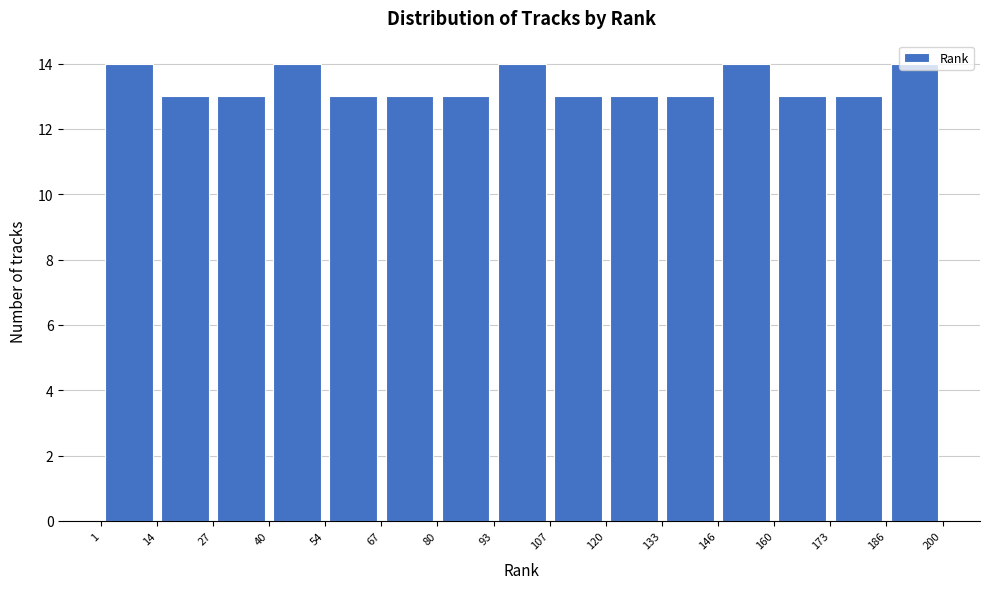

What is the height of the bar covering 186 to 200 on the x-axis? The values are not printed on the chart, so give them approximately, as read against the axis.

14